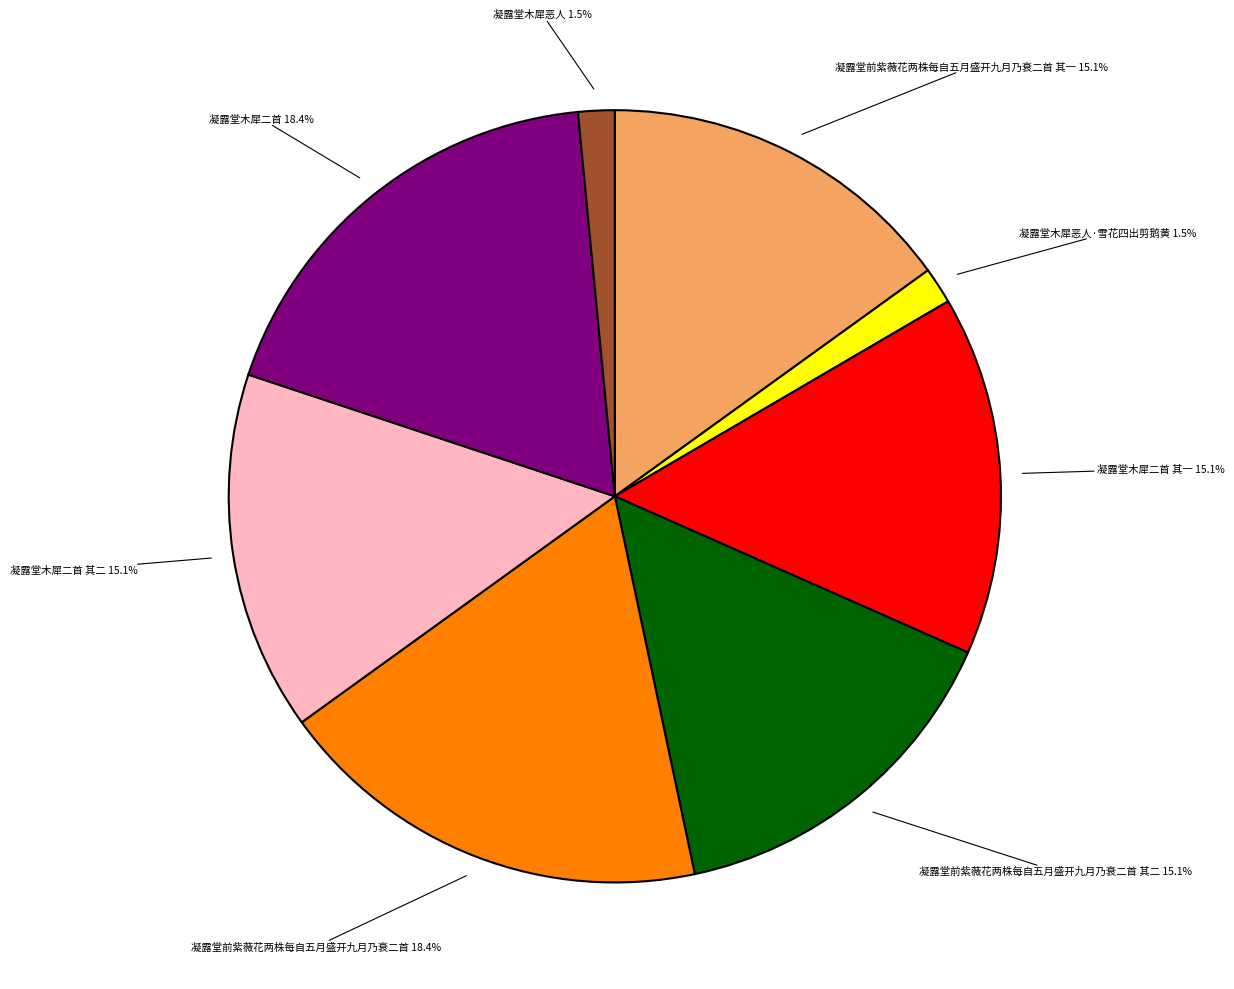

Does any single category account for the majority?

No